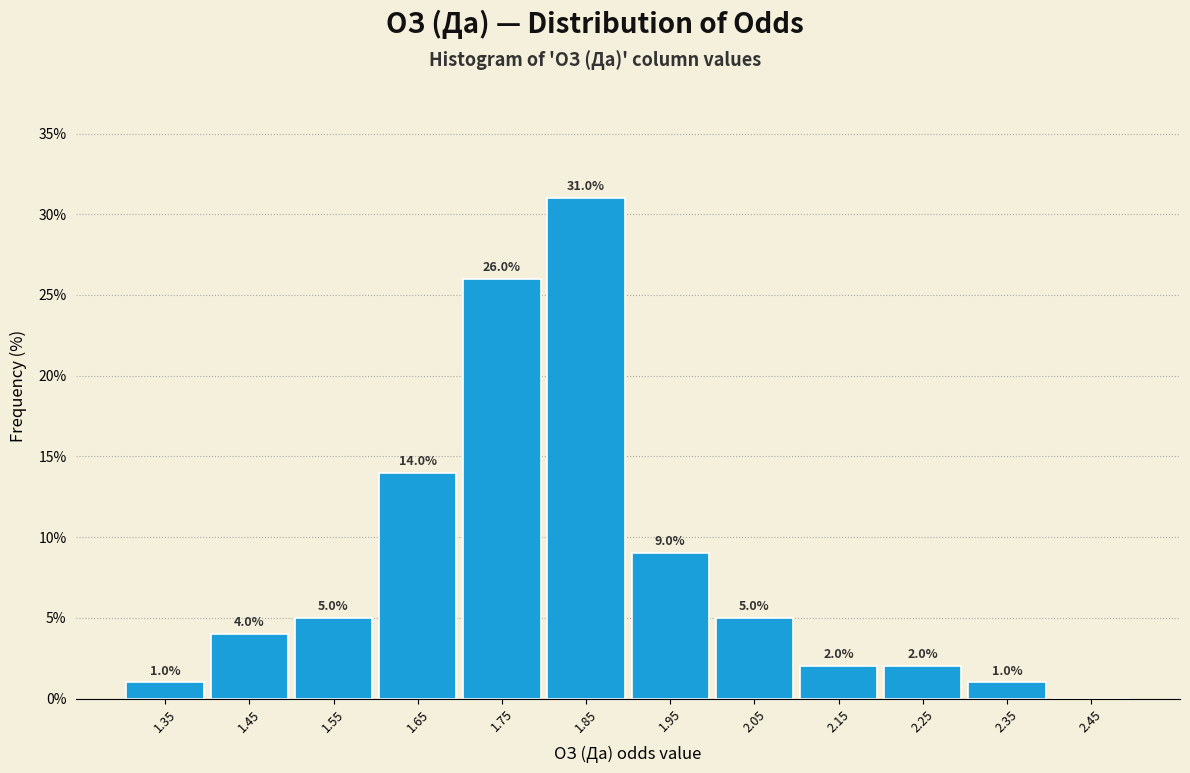

Which range on the x-axis has the tallest bar?

1.8 to 1.9